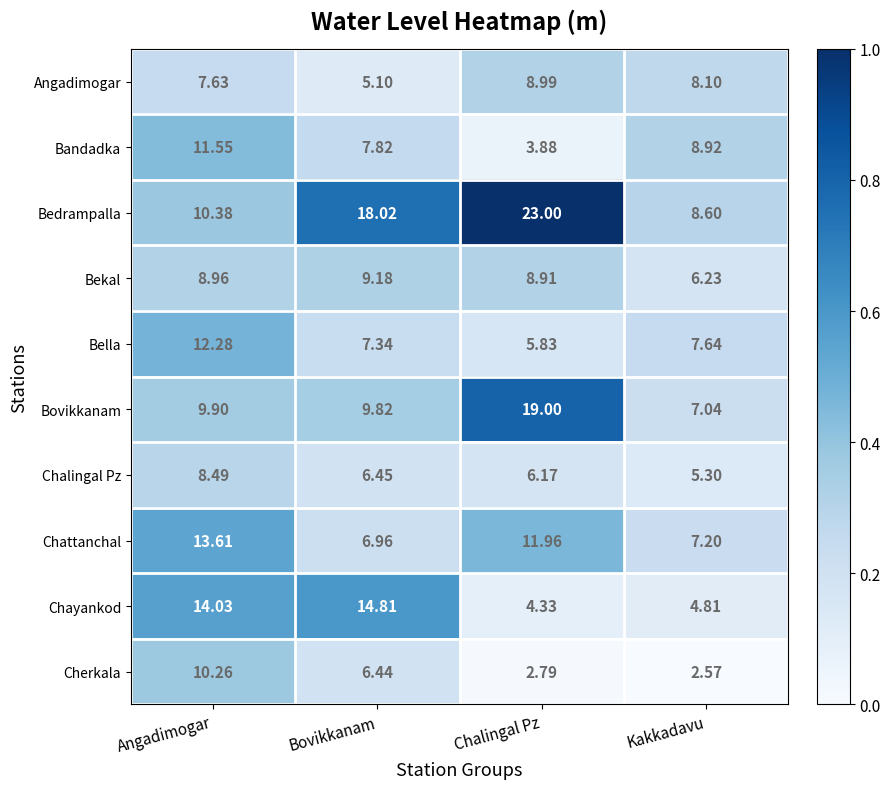

At which label is Angadimogar closest to 7?

Angadimogar